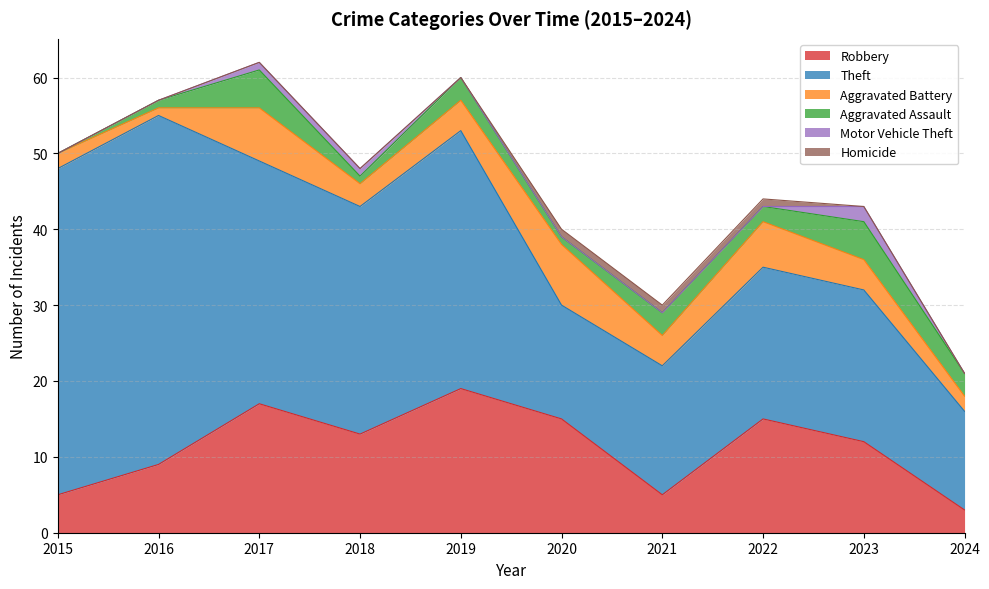

True or false: Motor Vehicle Theft has more than 1 points higher than both neighbors.

False